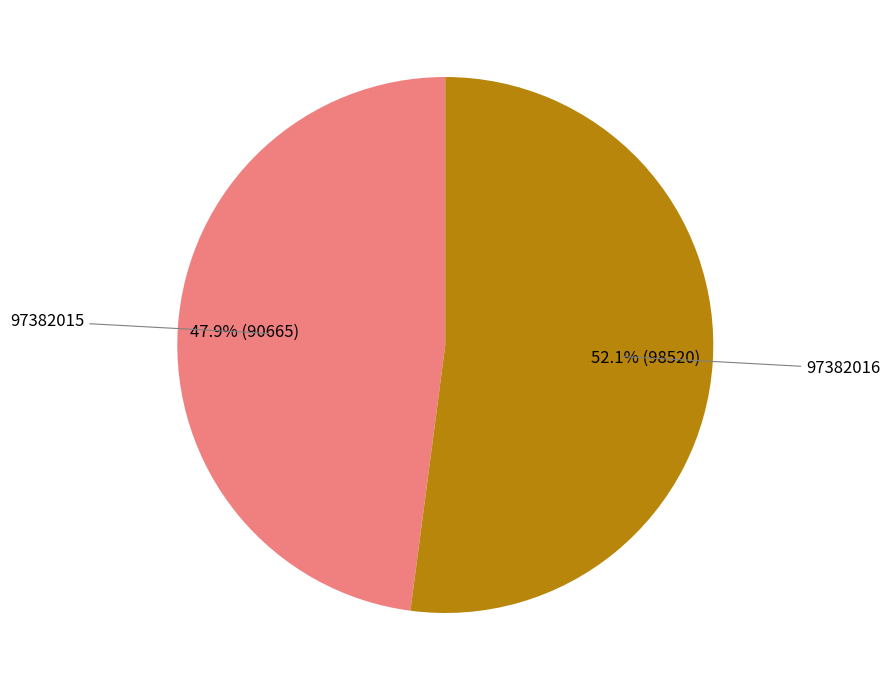

Is there a majority slice in this chart?

Yes